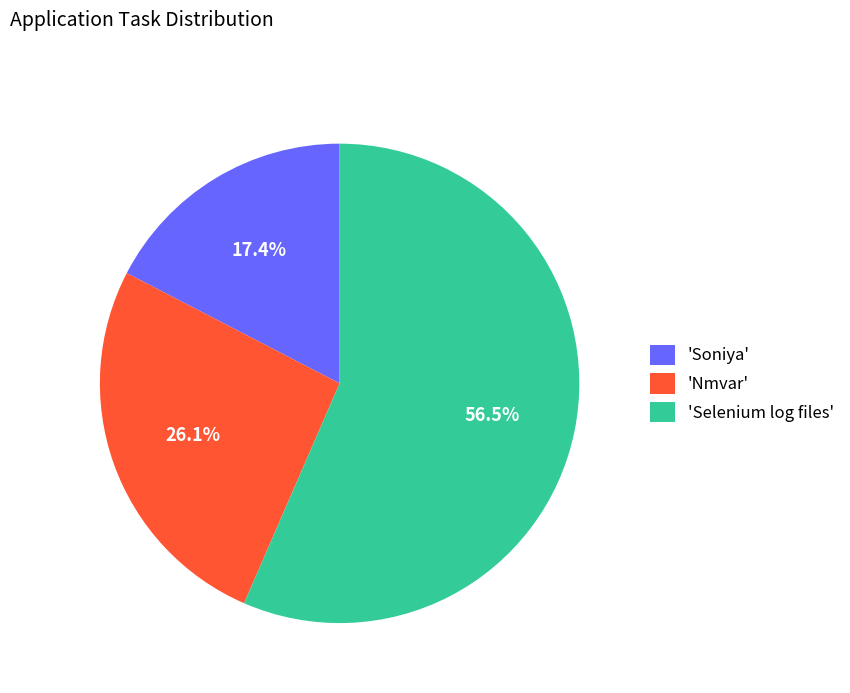

Combined, what portion of the pie is 'Selenium log files' and 'Nmvar'?

82.6%